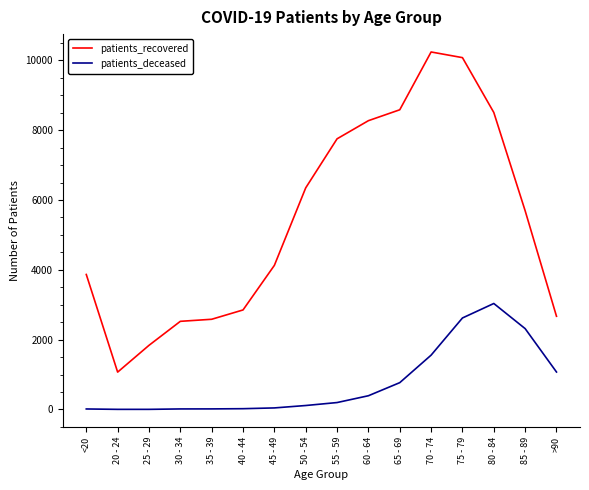

Where is patients_recovered nearest to the value 5656?

85 - 89